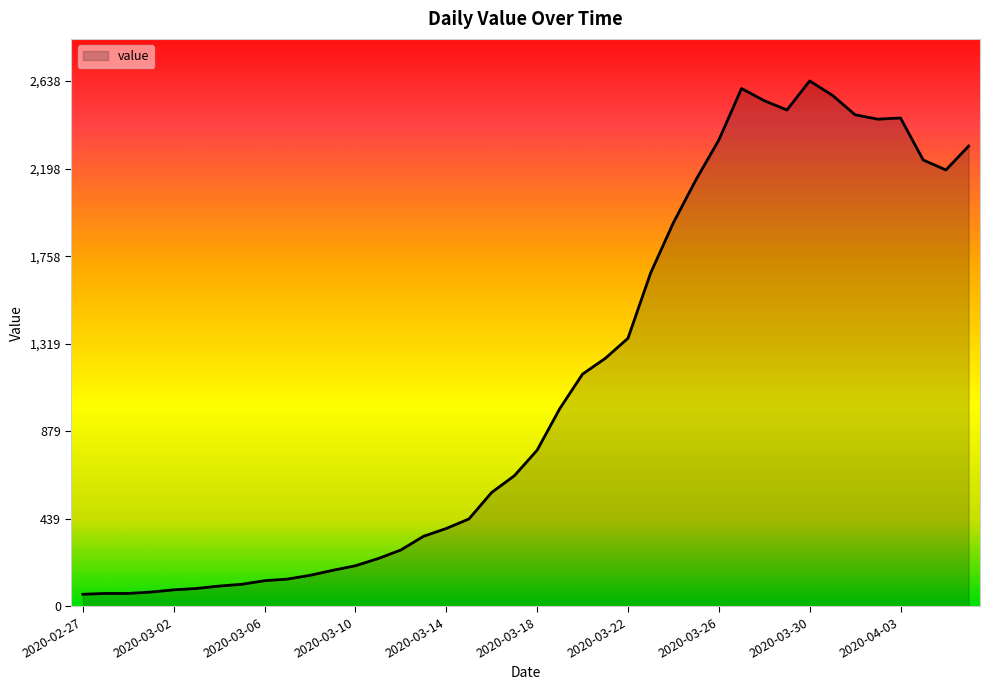

What is the average value?

1124